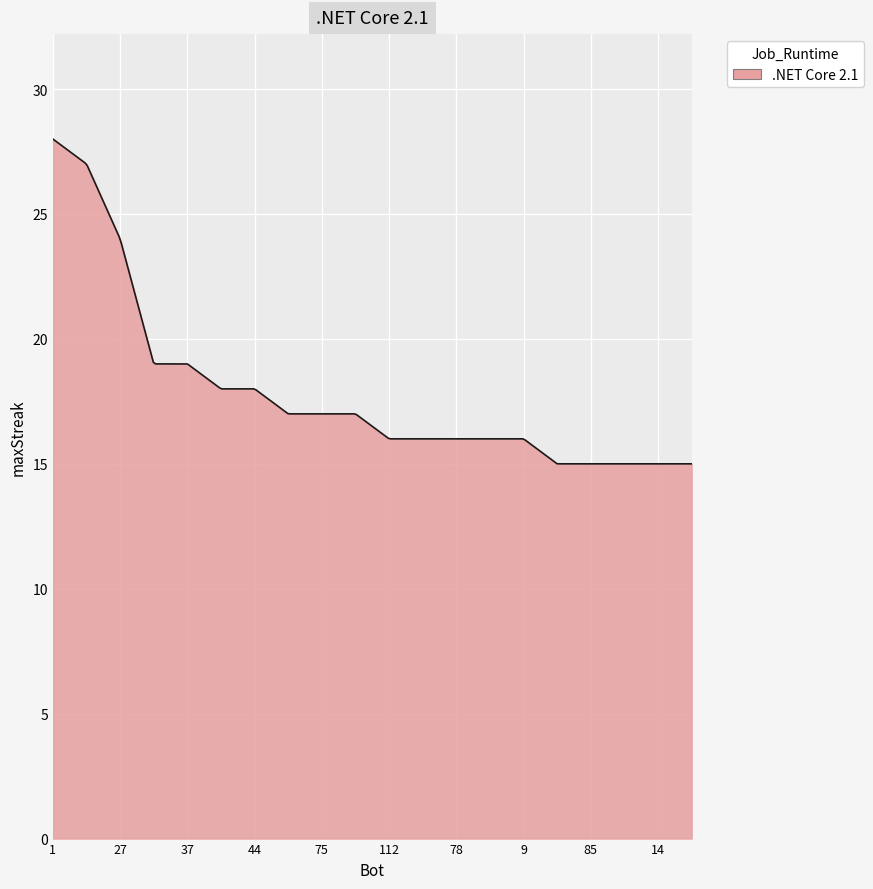

What is the smallest value displayed?

15.0